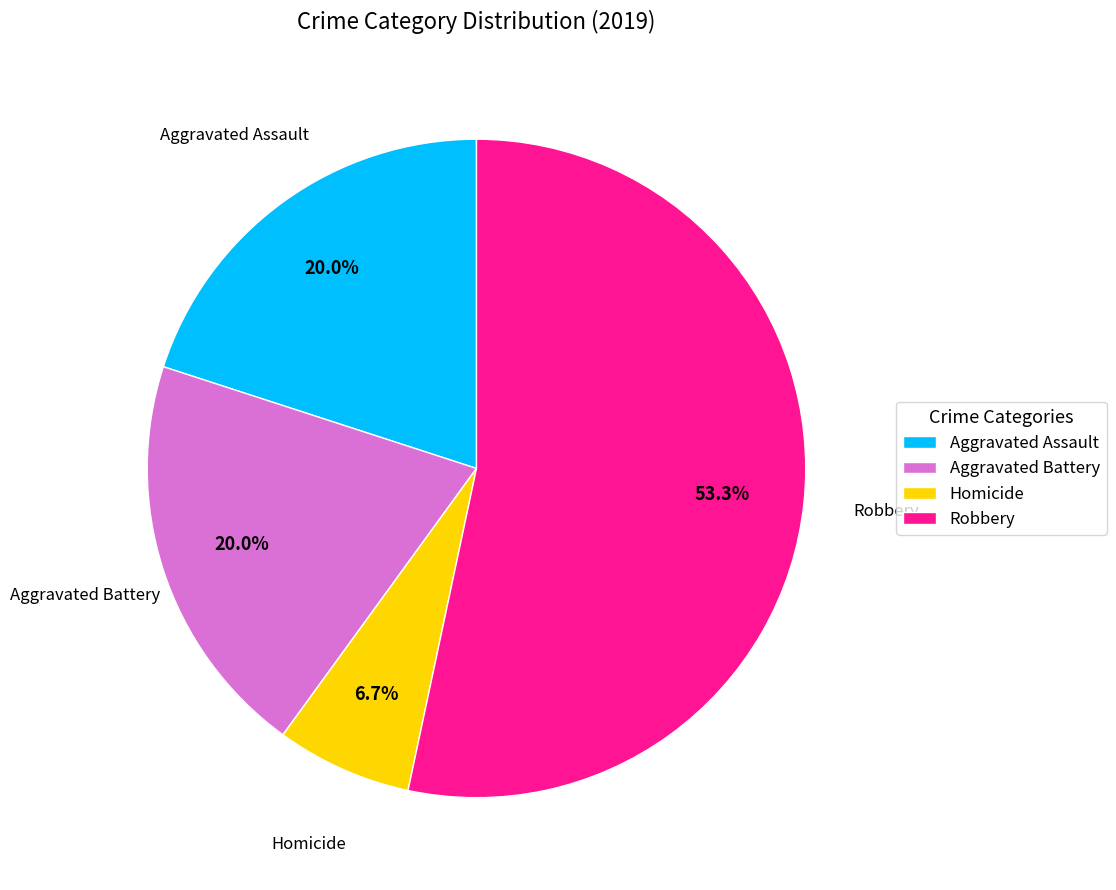

Count the number of slices in the pie.

4